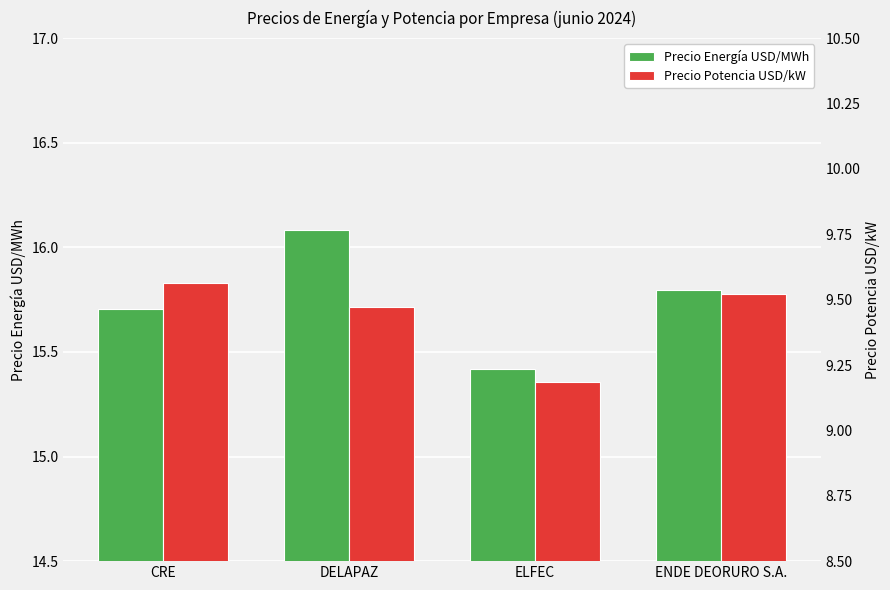

Between ENDE DEORURO S.A. and CRE, which is larger?

ENDE DEORURO S.A.